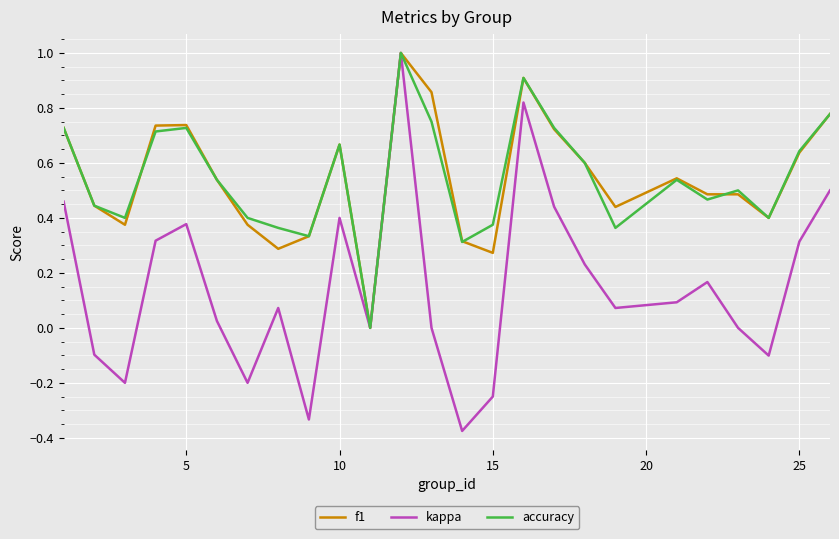

Which series has the largest range (max minus min)?

kappa